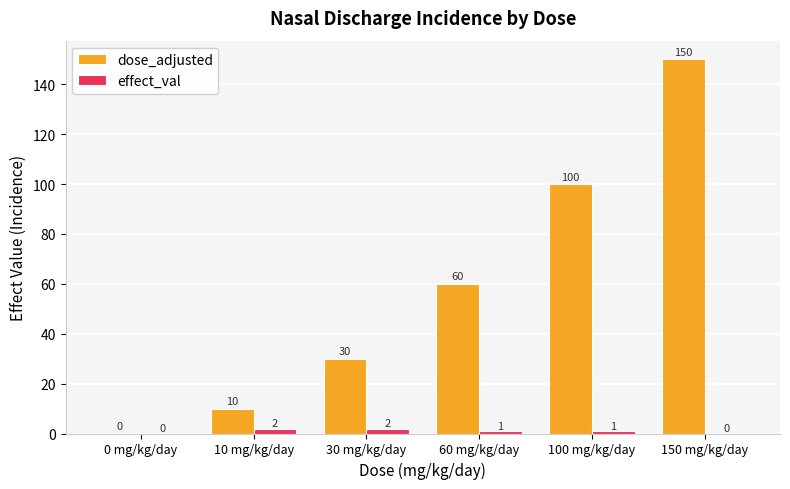

Reading right to left, extract all data points from this chart.

dose_adjusted: 150	100	60	30	10	0
effect_val: 0	1	1	2	2	0